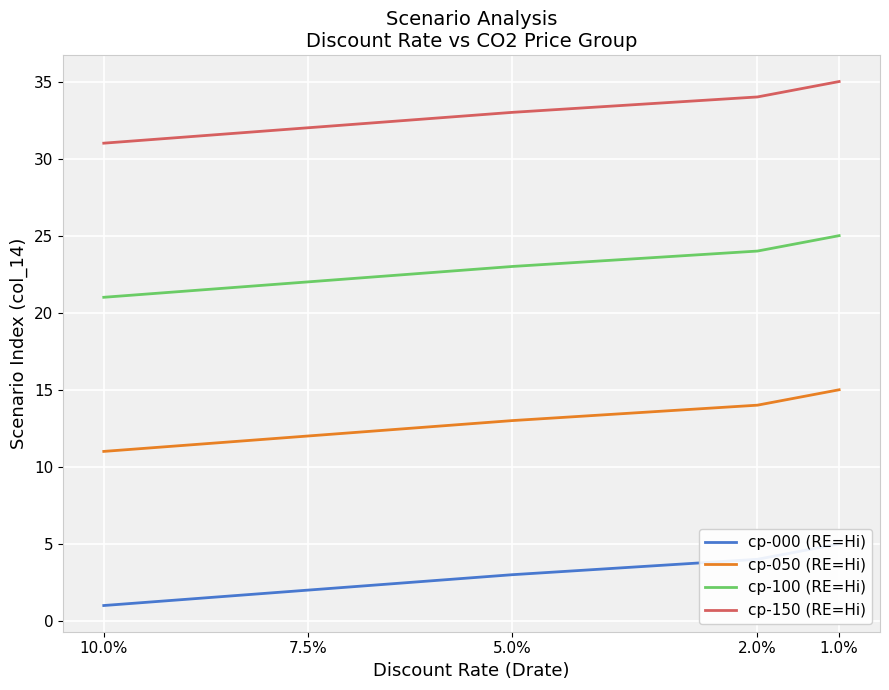

The cp-050 (RE=Hi) series shows 18 at 7.5%. True or false?

False